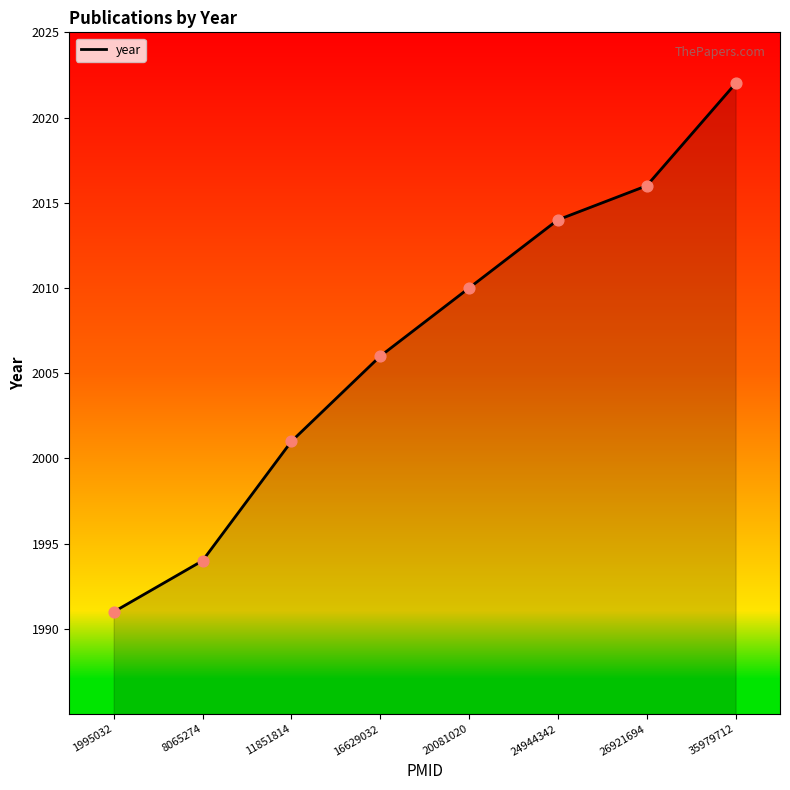

Between 26921694 and 1995032, which is larger?

26921694